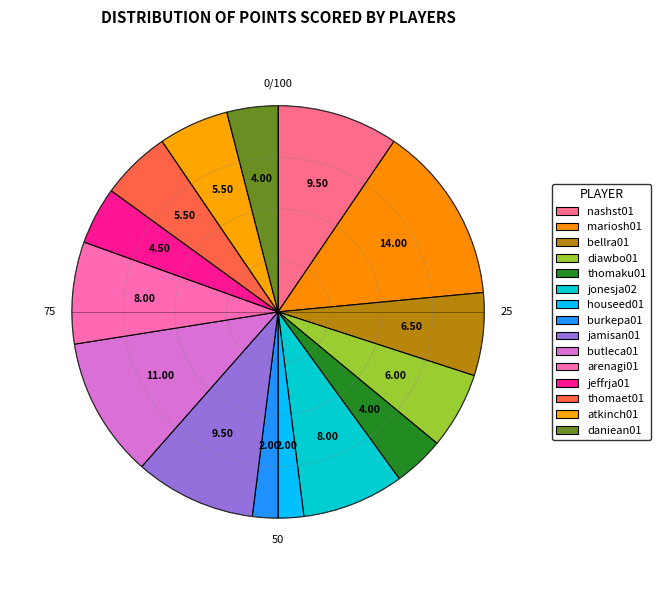

What percentage is the jamisan01 slice, to the nearest percent?

10%